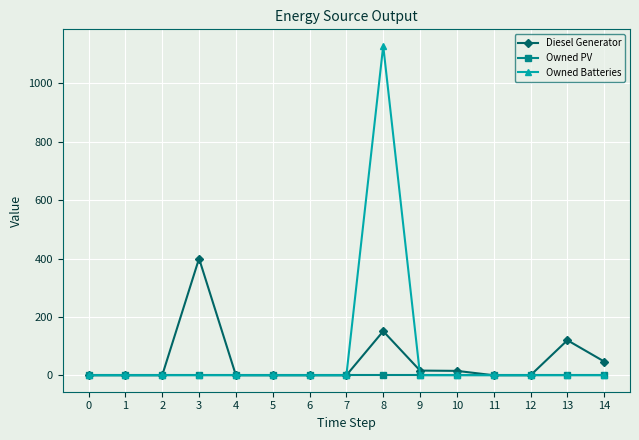

Which series has the largest range (max minus min)?

Owned Batteries